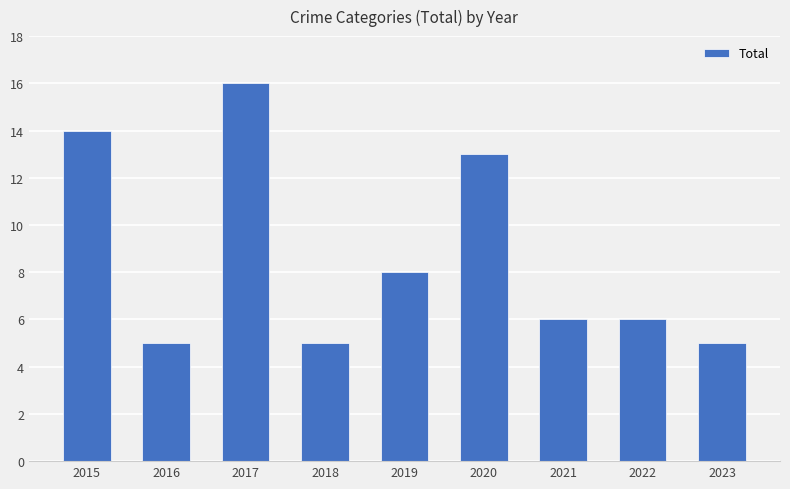

What is the greatest value displayed?

16